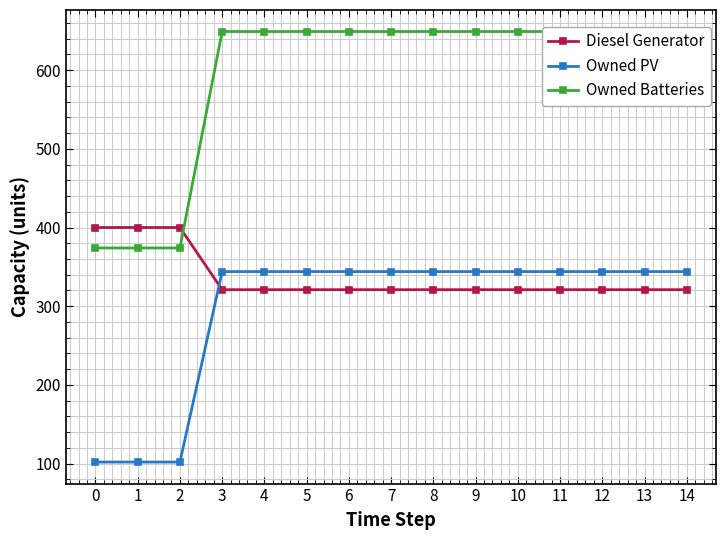

Does the chart display data point markers on the line(s)?

Yes